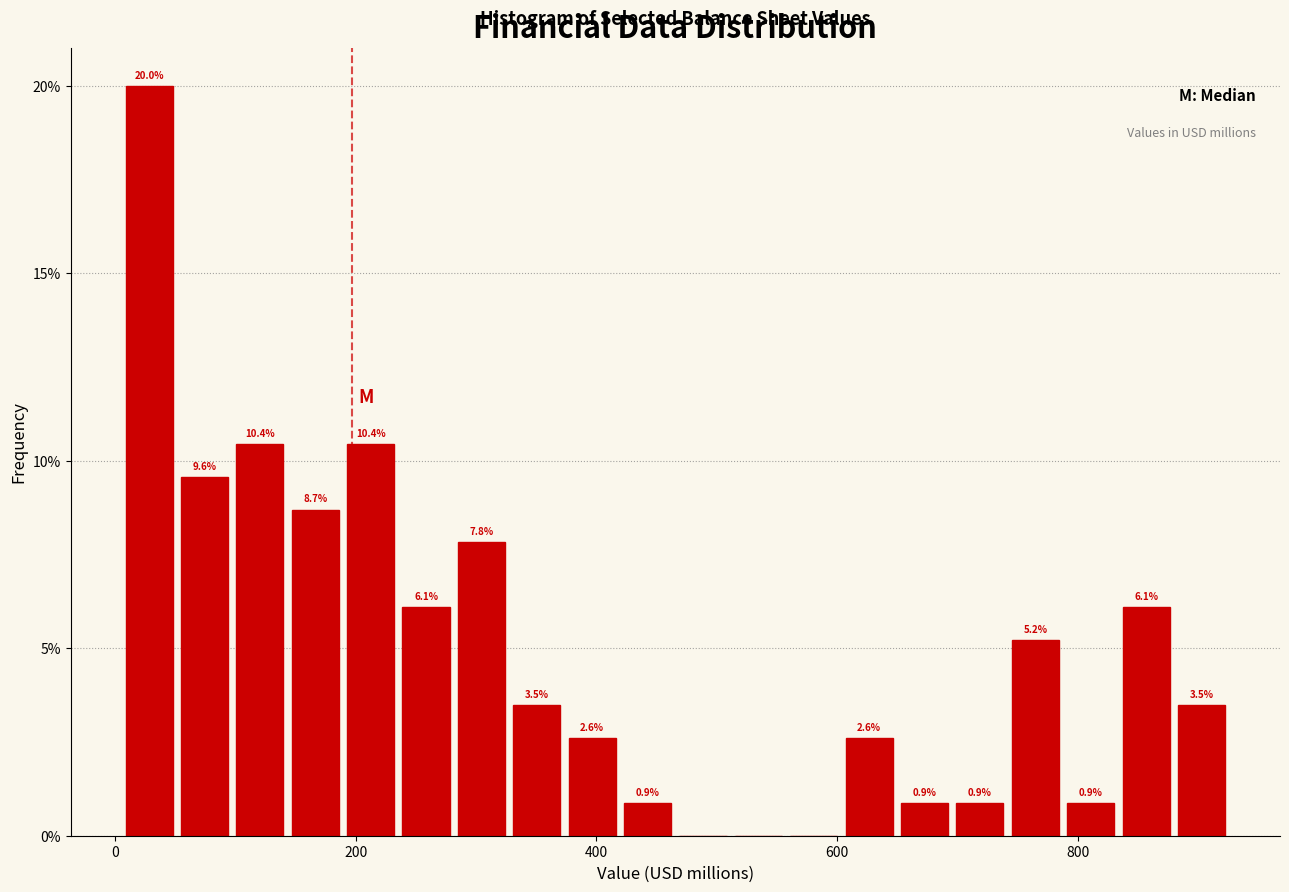

Around what value on the x-axis is the tallest bar? Give the approximate position of its centre, as read against the axis.

20